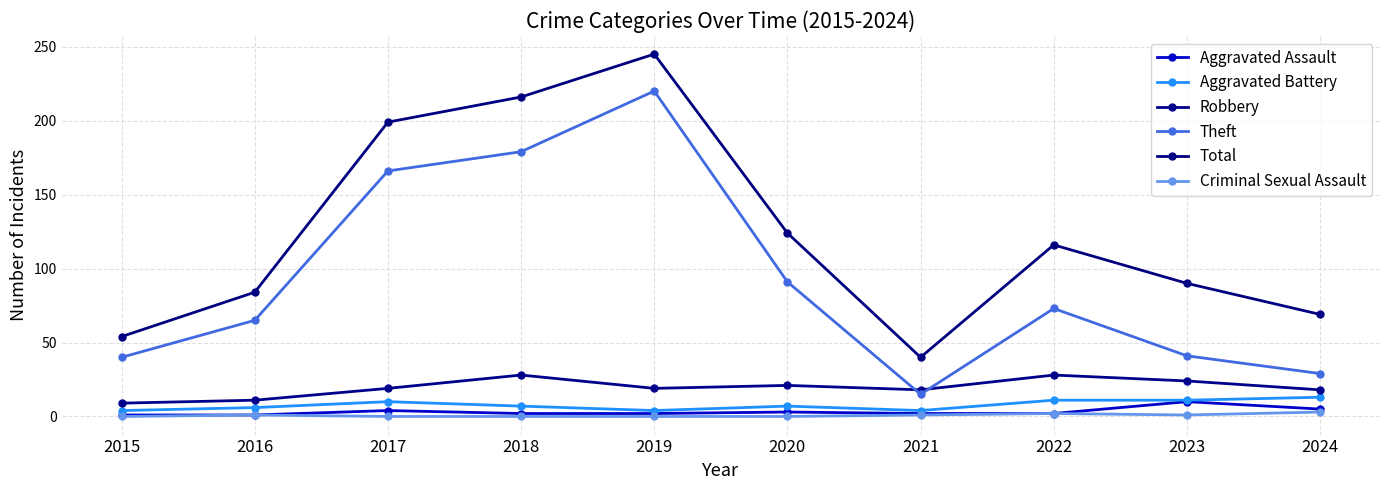

What is the difference between the maximum and minimum values in the Robbery series?

19